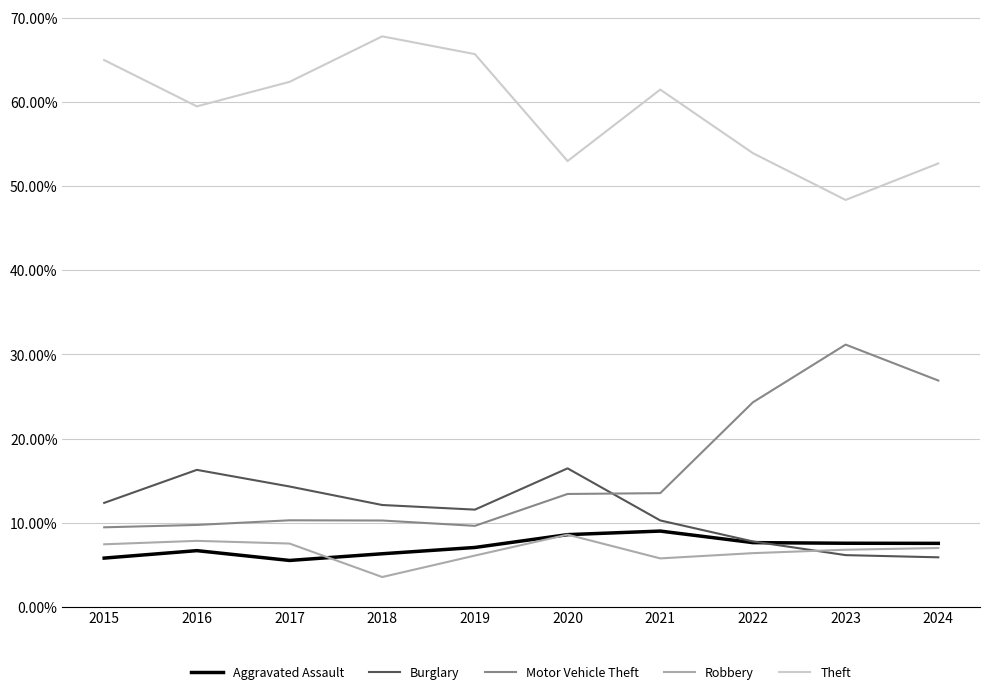

How many lines are shown in the chart?

5